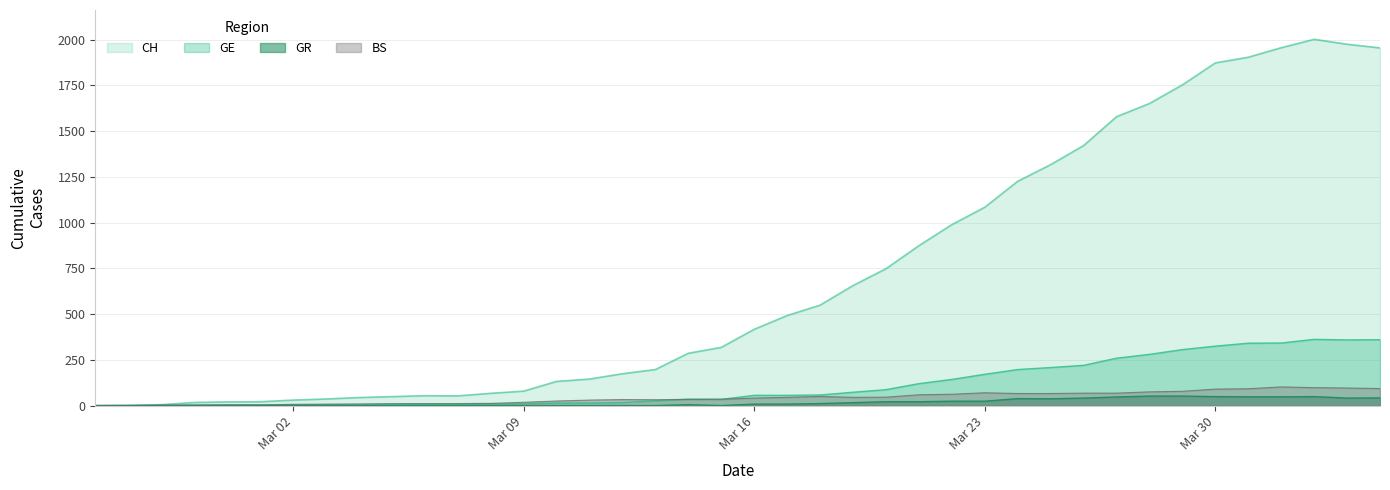

How many lines are shown in the chart?

4